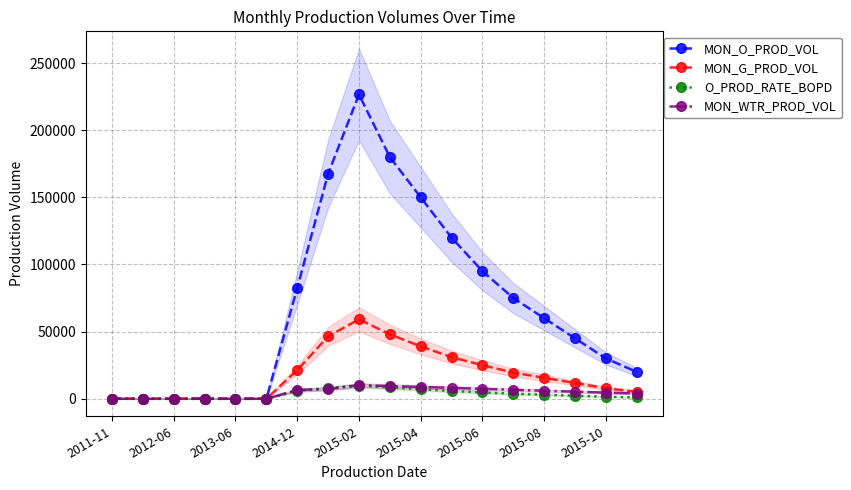

The value of MON_G_PROD_VOL at 9 is 48000.0. True or false?

True